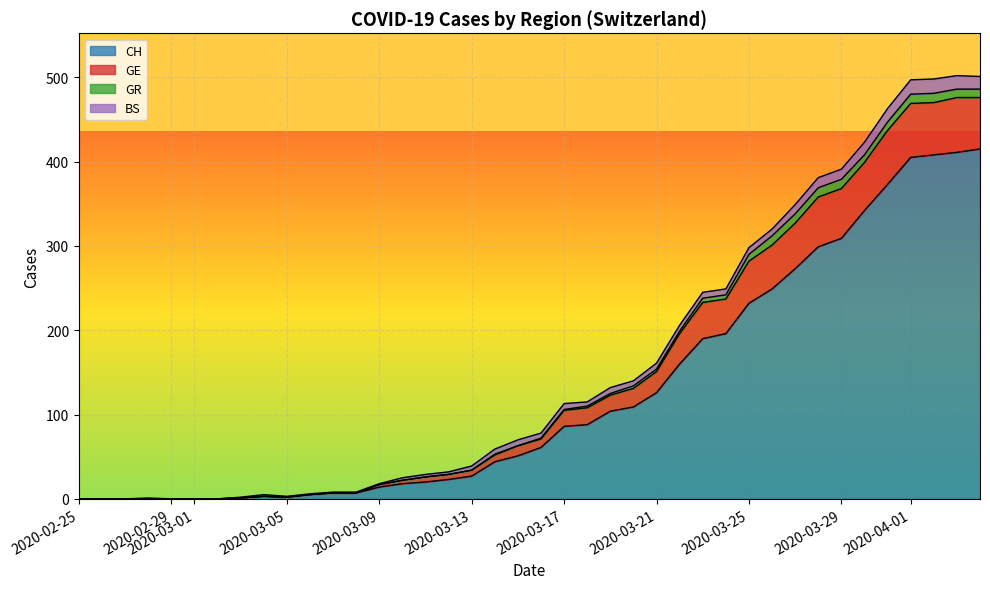

Does the chart display data point markers on the line(s)?

No